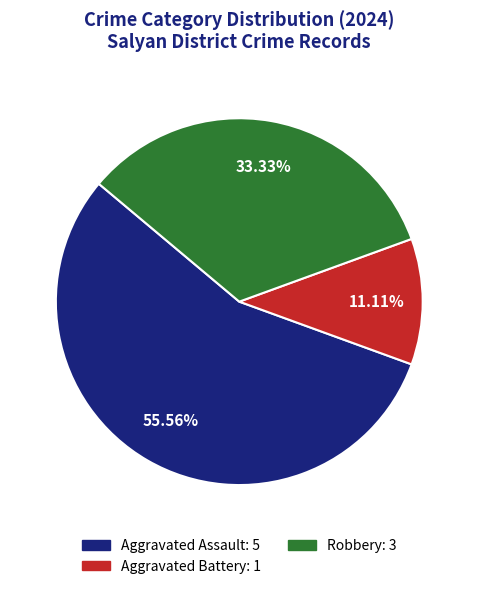

To the nearest percent, what is the difference between the largest and smallest slice percentages?

44%